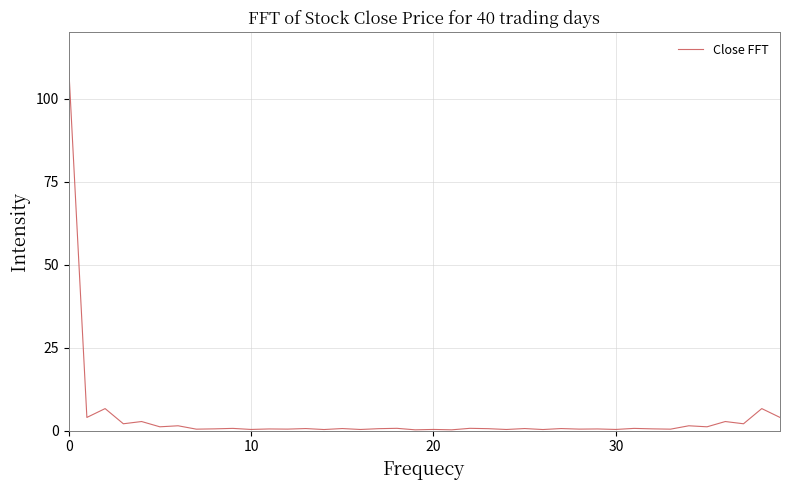

Is this an area chart (filled region under the line)?

No